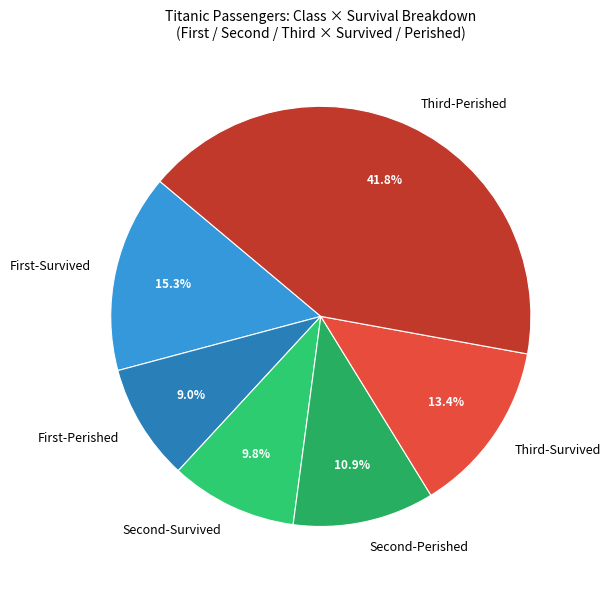

How many segments does this pie chart have?

6